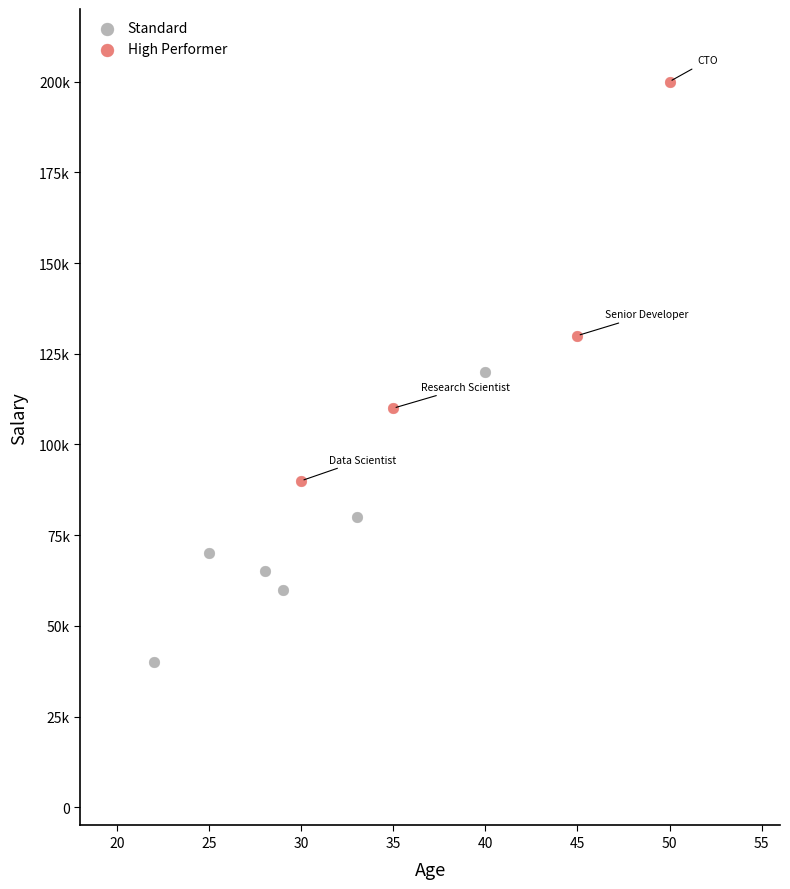

What are all the series names shown in the legend?

Standard, High Performer